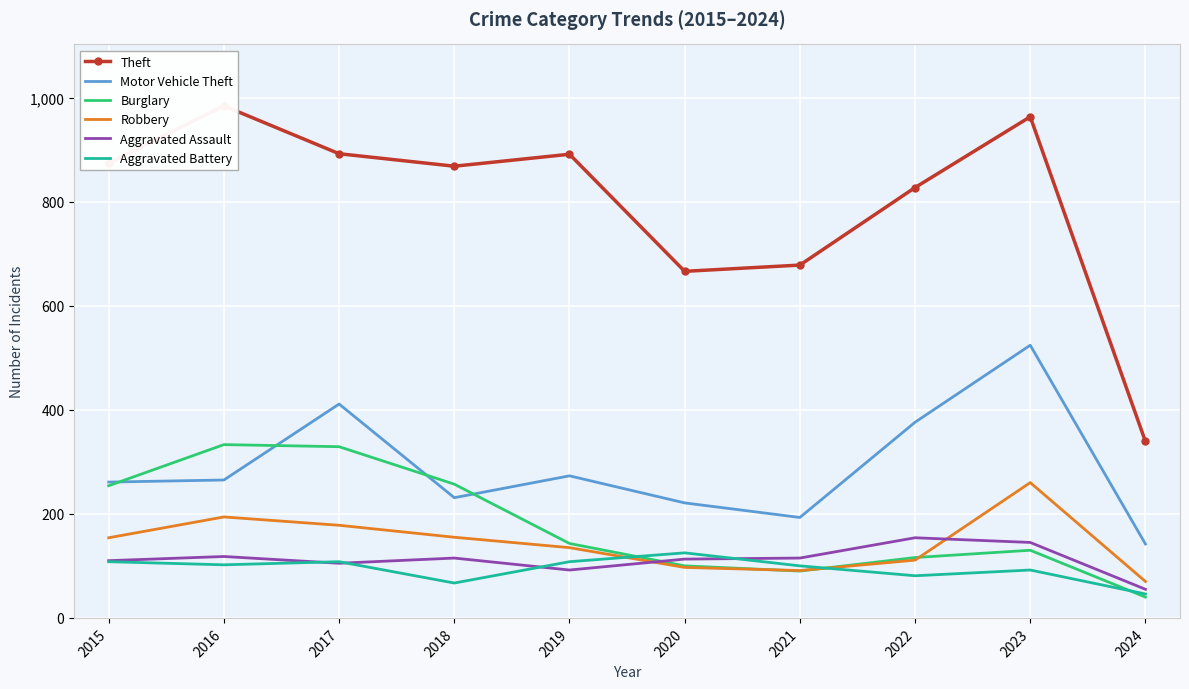

Which series has the widest spread of values?

Theft